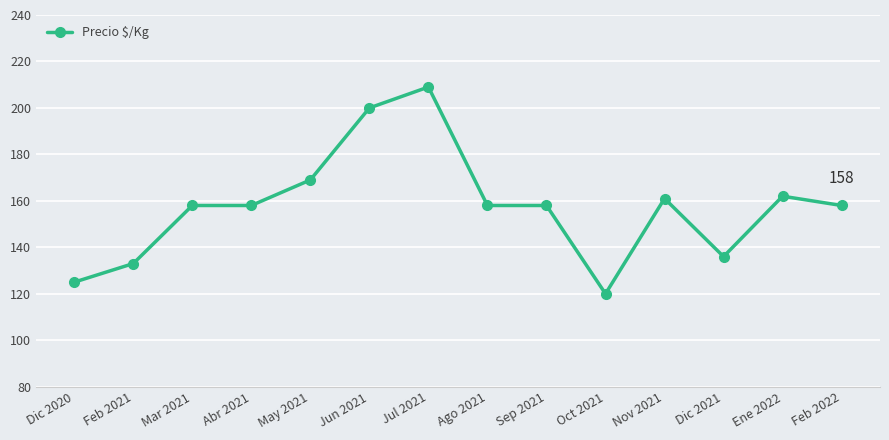

What is the greatest value displayed?

209